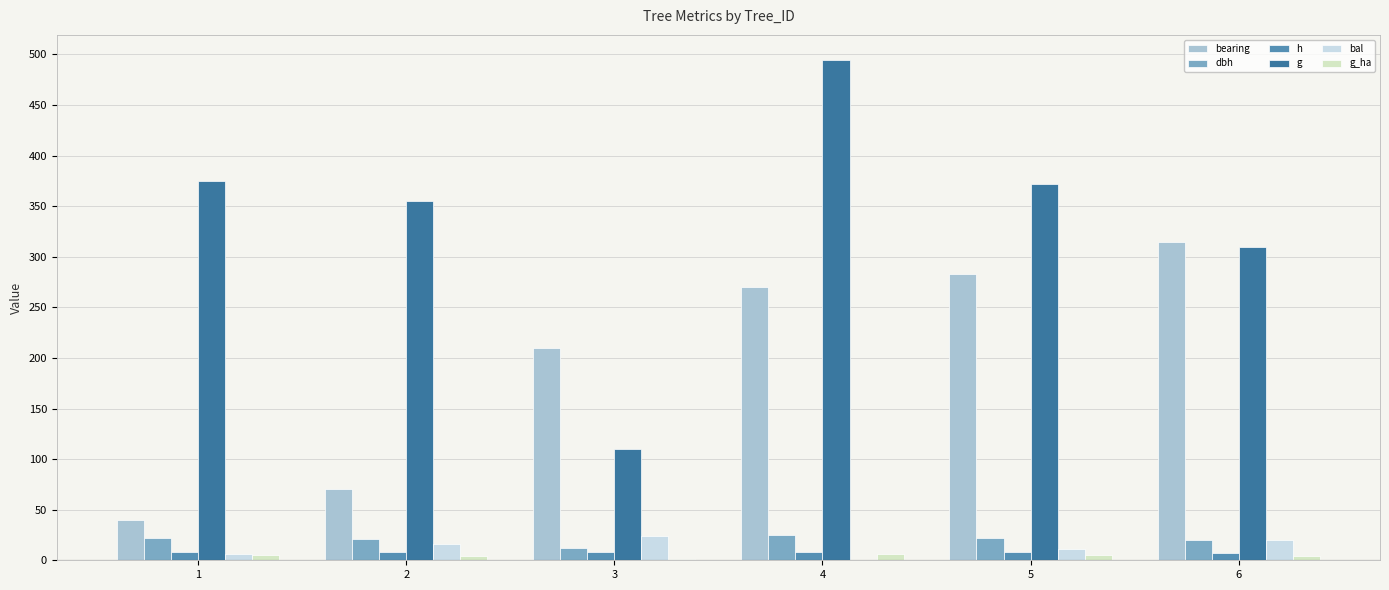

What is the difference between the bal values at 2 and 1?

9.5